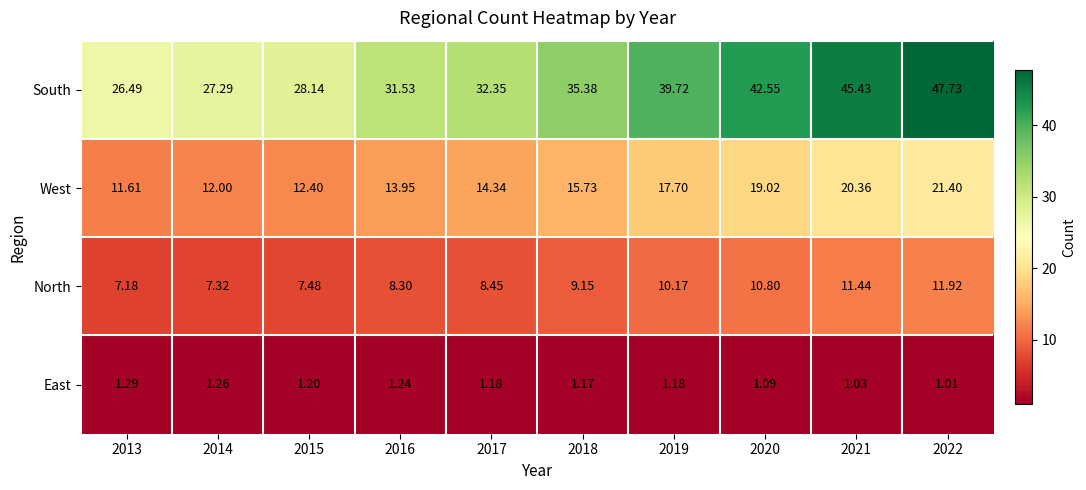

List the series in order of their overall mean, highest first.

South, West, North, East